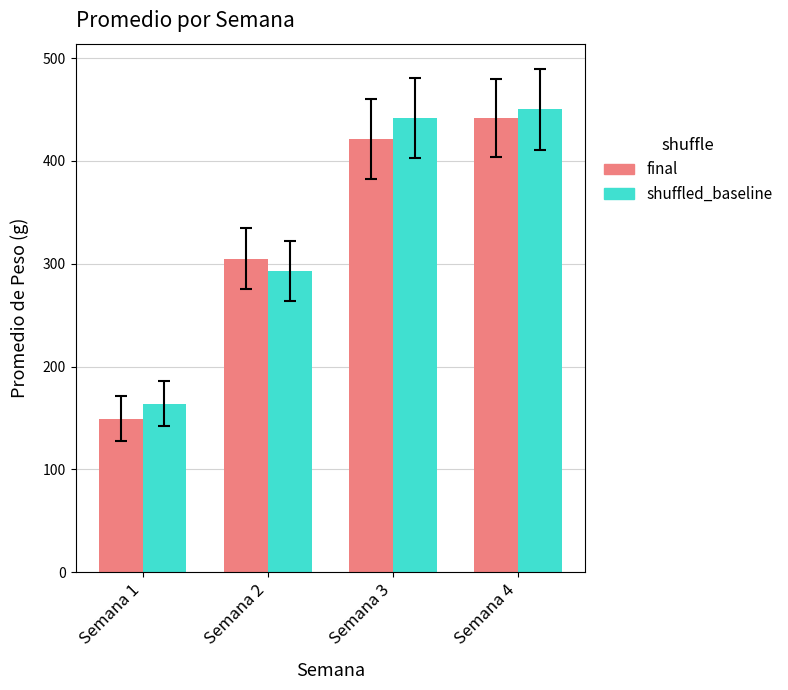

Rank the categories by final value from highest to lowest.

Semana 4, Semana 3, Semana 2, Semana 1